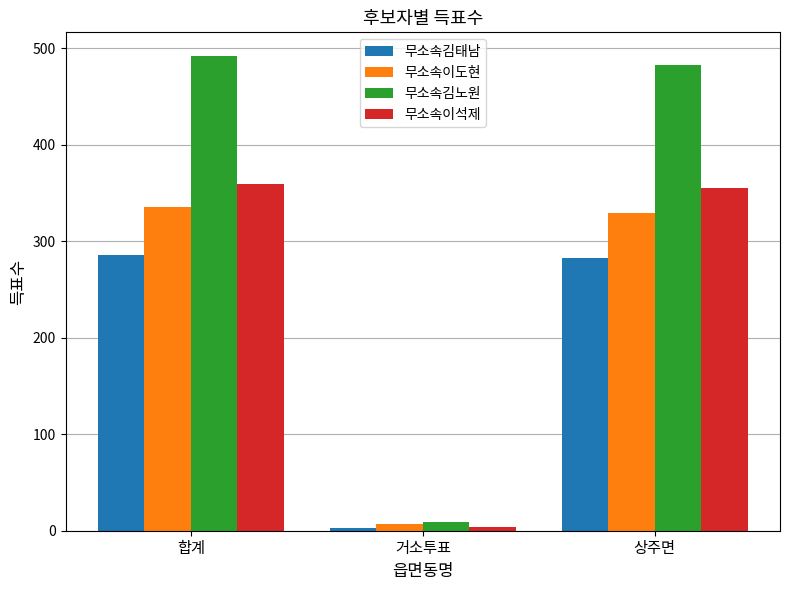

Is the value of 무소속김태남 at 거소투표 greater than the value of 무소속김노원 at 거소투표?

No